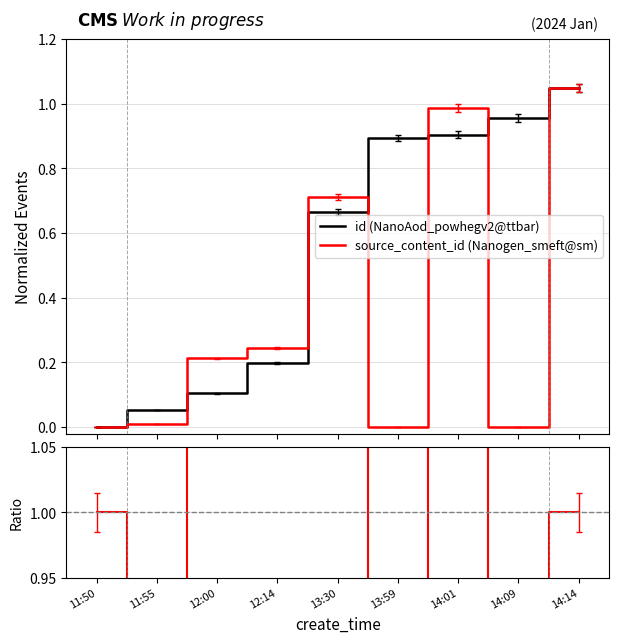

Reading right to left, what are all the values shown in this chart?

id (NanoAod_powhegv2@ttbar): 1.1	1.0	0.9	0.9	0.7	0.2	0.1	0.1	0.0
source_content_id (Nanogen_smeft@sm): 1.1	0.0	1.0	0.0	0.7	0.2	0.2	0.0	0.0
ratio: 1.0	0.0	1.1	0.0	1.1	1.2	2.0	0.2	1.0